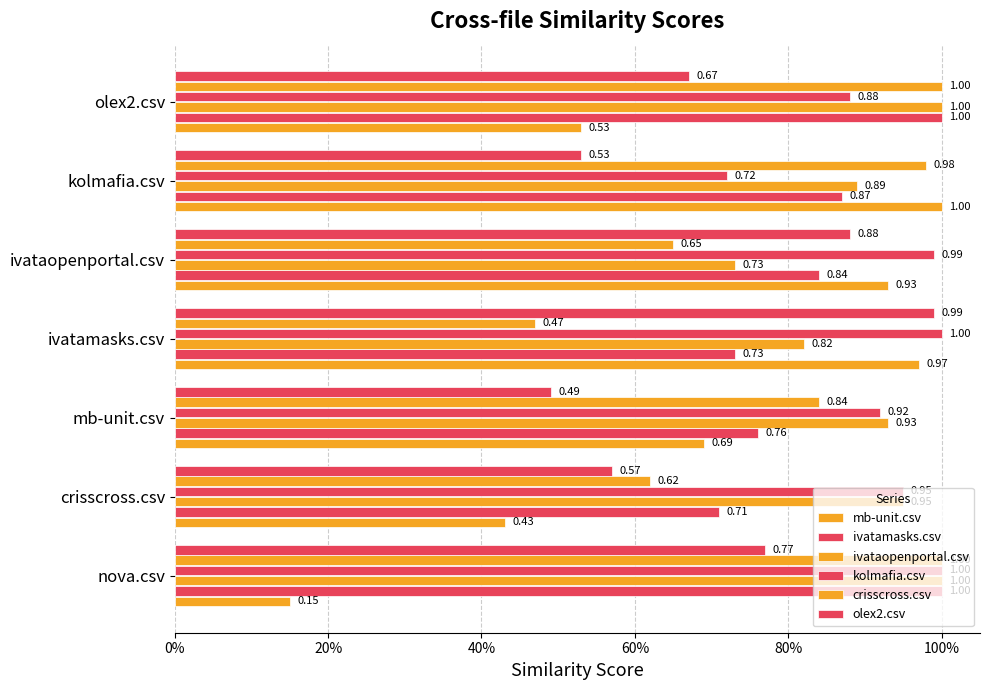

What is the difference between the maximum and minimum values in the crisscross.csv series?

0.5